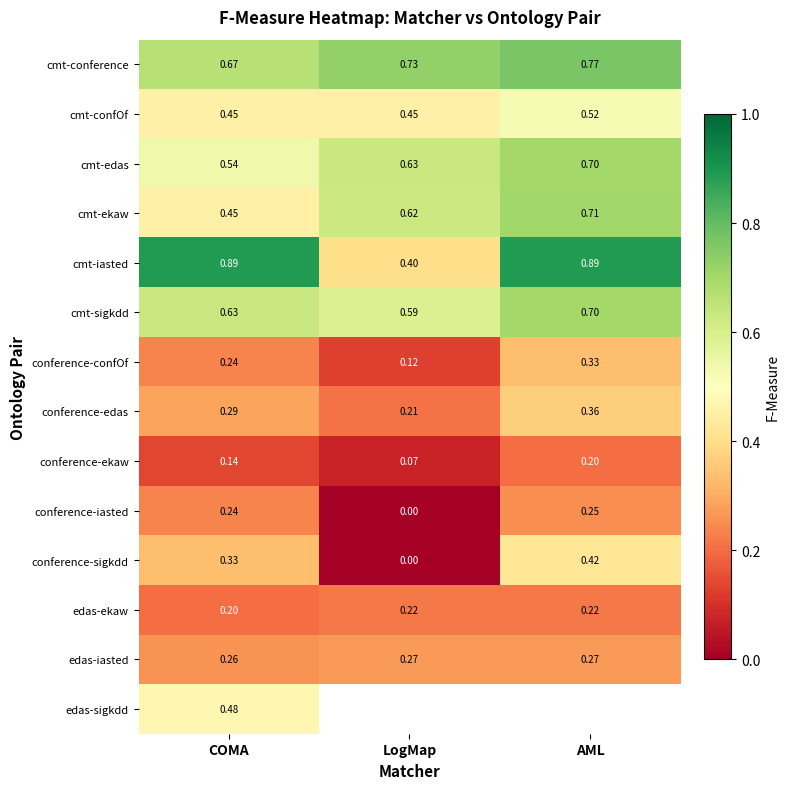

List the labels in order of cmt-ekaw value, largest first.

AML, LogMap, COMA